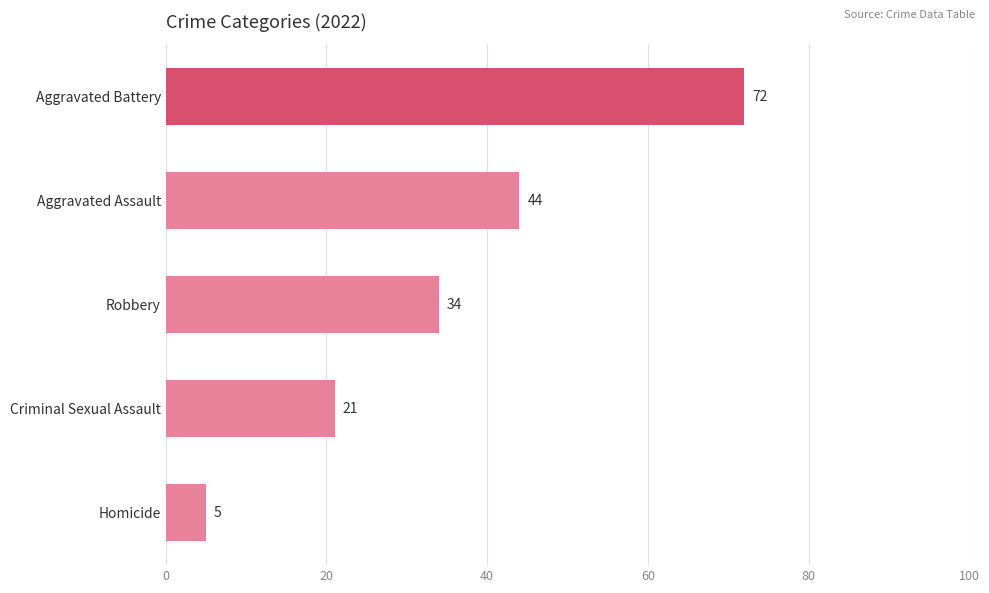

What is the average value?

35